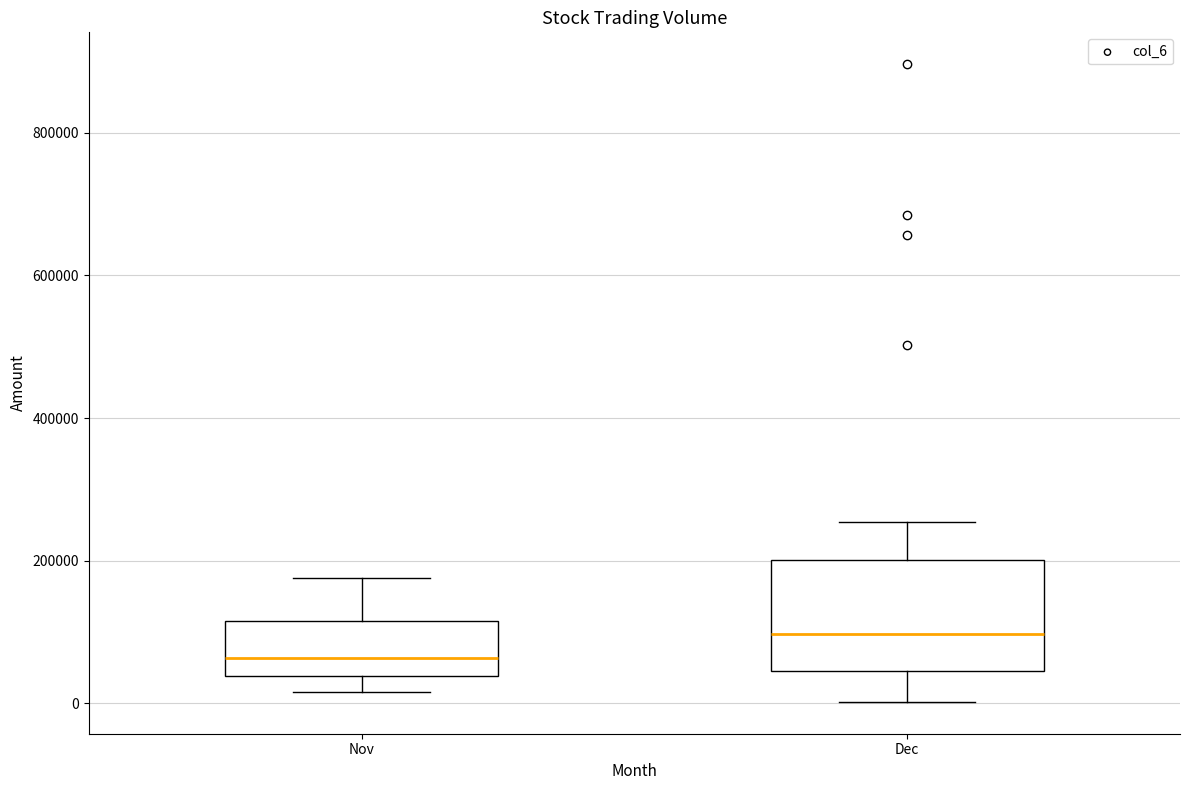

Reading left to right, transcribe this box plot: for each box, give where its median line is, the range the box spans, and where its two whiskers end, as read against the y-axis. The values are not printed on the chart, so give them approximately, as read against the axis.

Nov: median 60000, box 40000 to 120000, whiskers 20000 to 180000
Dec: median 100000, box 40000 to 200000, whiskers 0 to 260000